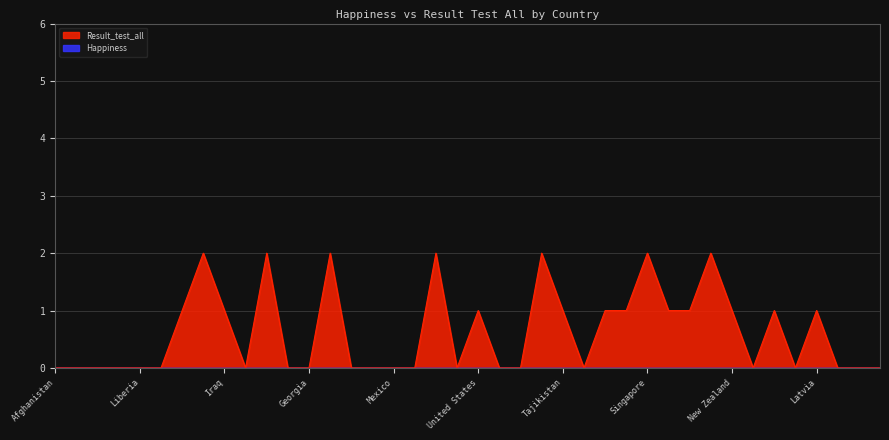

At which category does the data reach its first local peak?

Mauritania